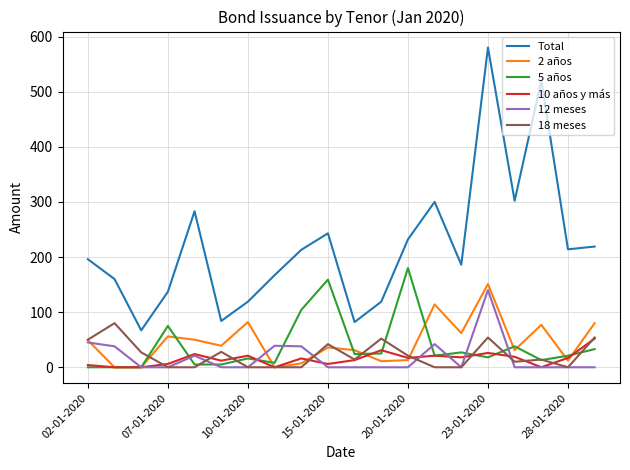

Does the chart have visible grid lines?

Yes